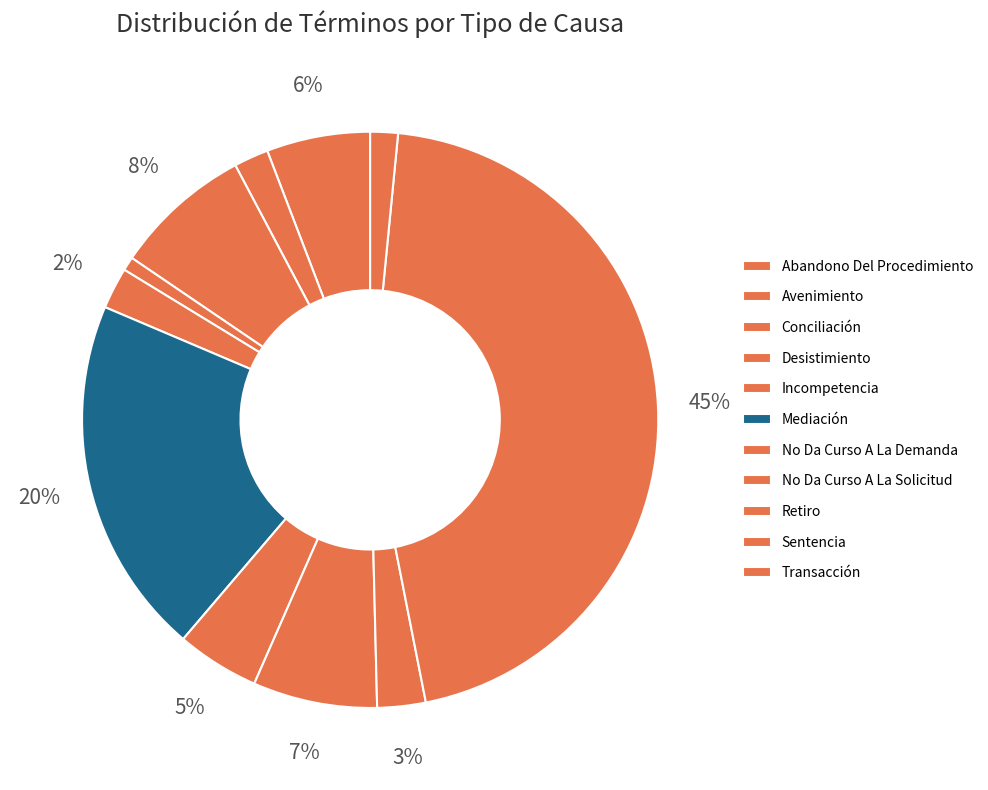

Count the number of slices in the pie.

11